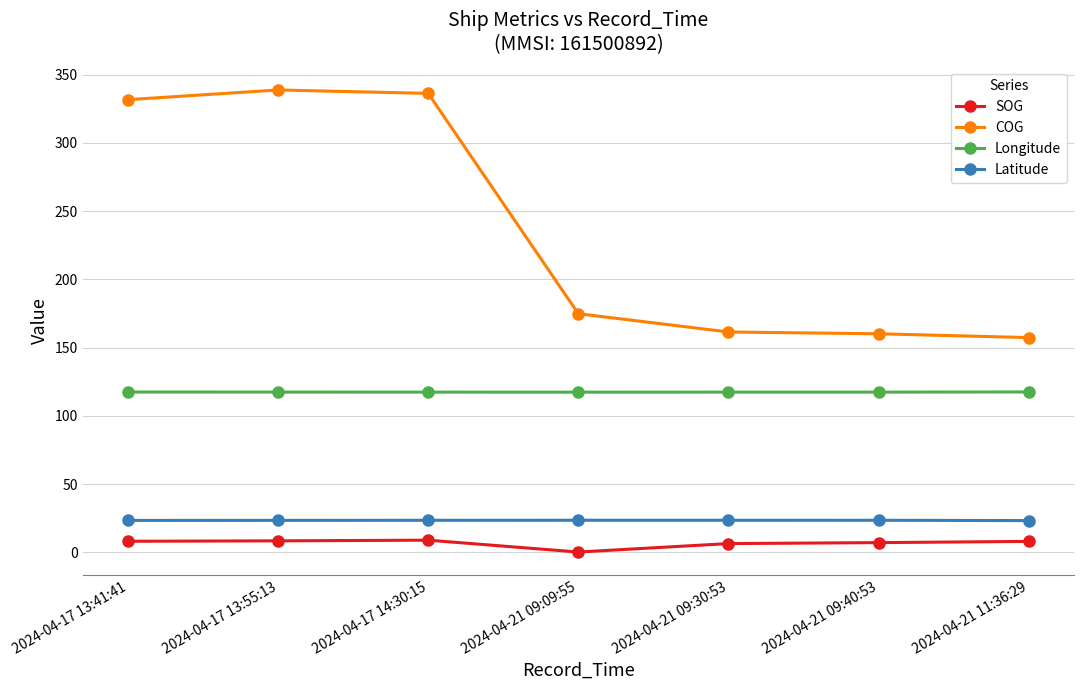

What is the value of the Latitude point at the 6th from the left?

23.6